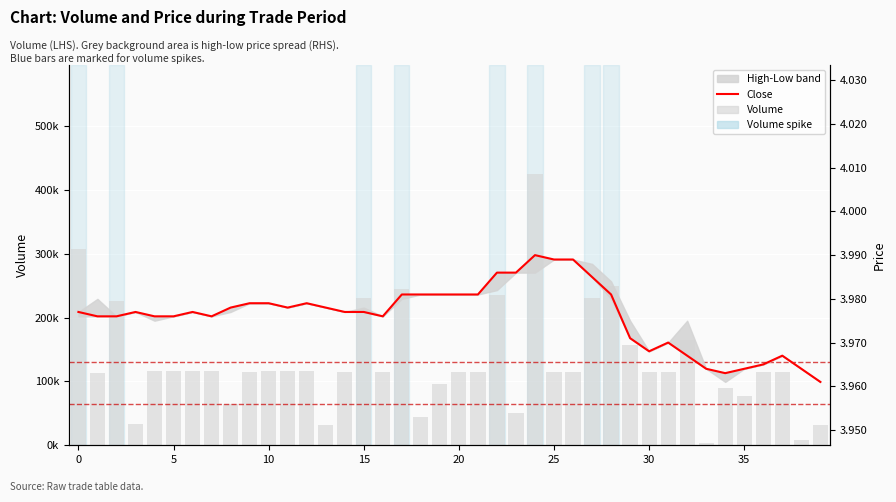

Between 34 and 29, which is larger?

29